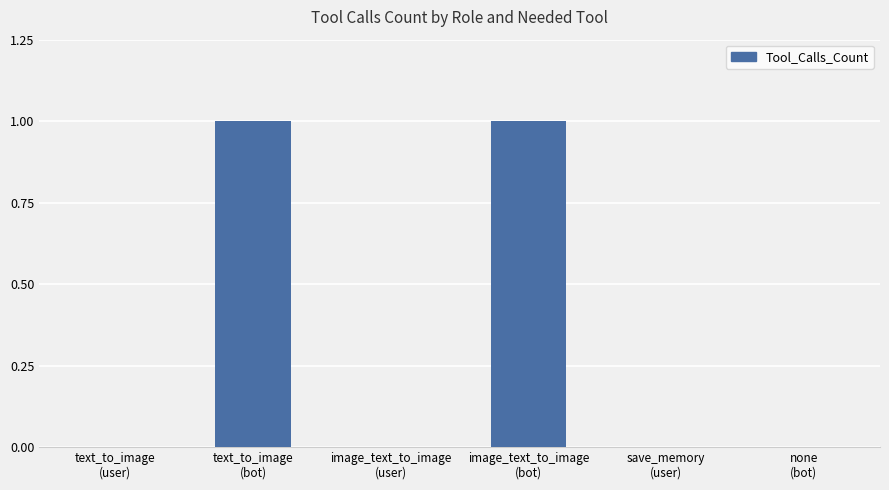

How many series are shown in this chart?

1